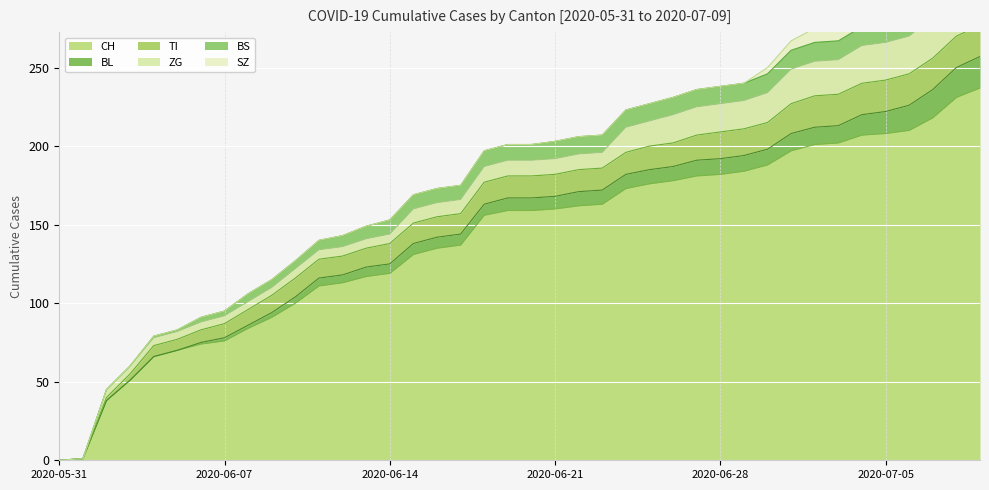

What is the greatest value displayed?

237